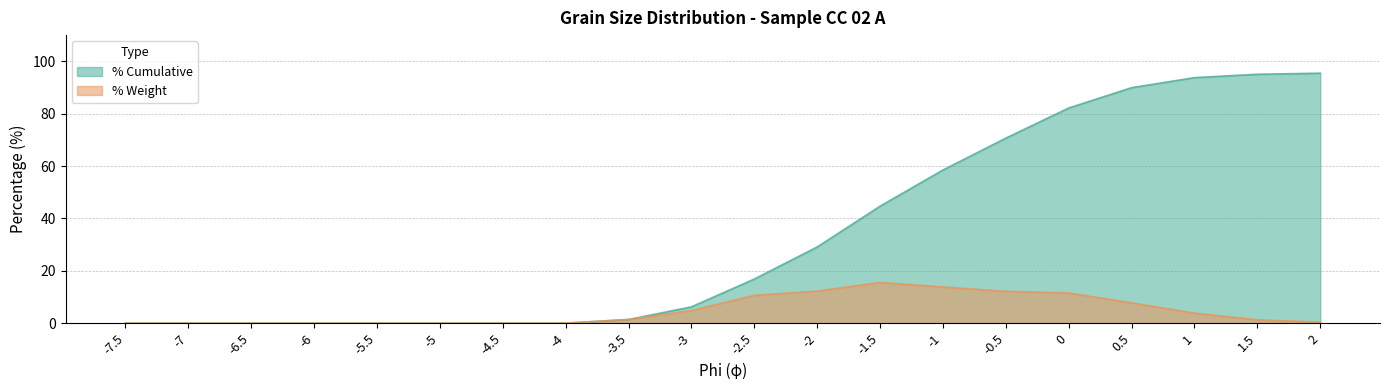

Reading left to right, list all the values displayed in this chart.

% Cumulative: -7.5=0.0	-7=0.0	-6.5=0.0	-6=0.0	-5.5=0.0	-5=0.0	-4.5=0.0	-4=0.0	-3.5=1.4	-3=6.2	-2.5=16.9	-2=29.1	-1.5=44.7	-1=58.5	-0.5=70.7	0=82.2	0.5=89.9	1=93.8	1.5=95.0	2=95.5
% Weight: -7.5=0.0	-7=0.0	-6.5=0.0	-6=0.0	-5.5=0.0	-5=0.0	-4.5=0.0	-4=0.0	-3.5=1.4	-3=4.8	-2.5=10.6	-2=12.2	-1.5=15.6	-1=13.8	-0.5=12.2	0=11.5	0.5=7.8	1=3.8	1.5=1.3	2=0.4